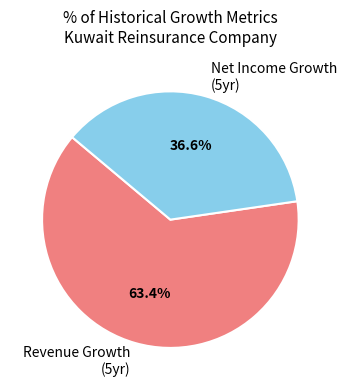

Rank the categories by value from highest to lowest.

Revenue Growth (5yr), Net Income Growth (5yr)